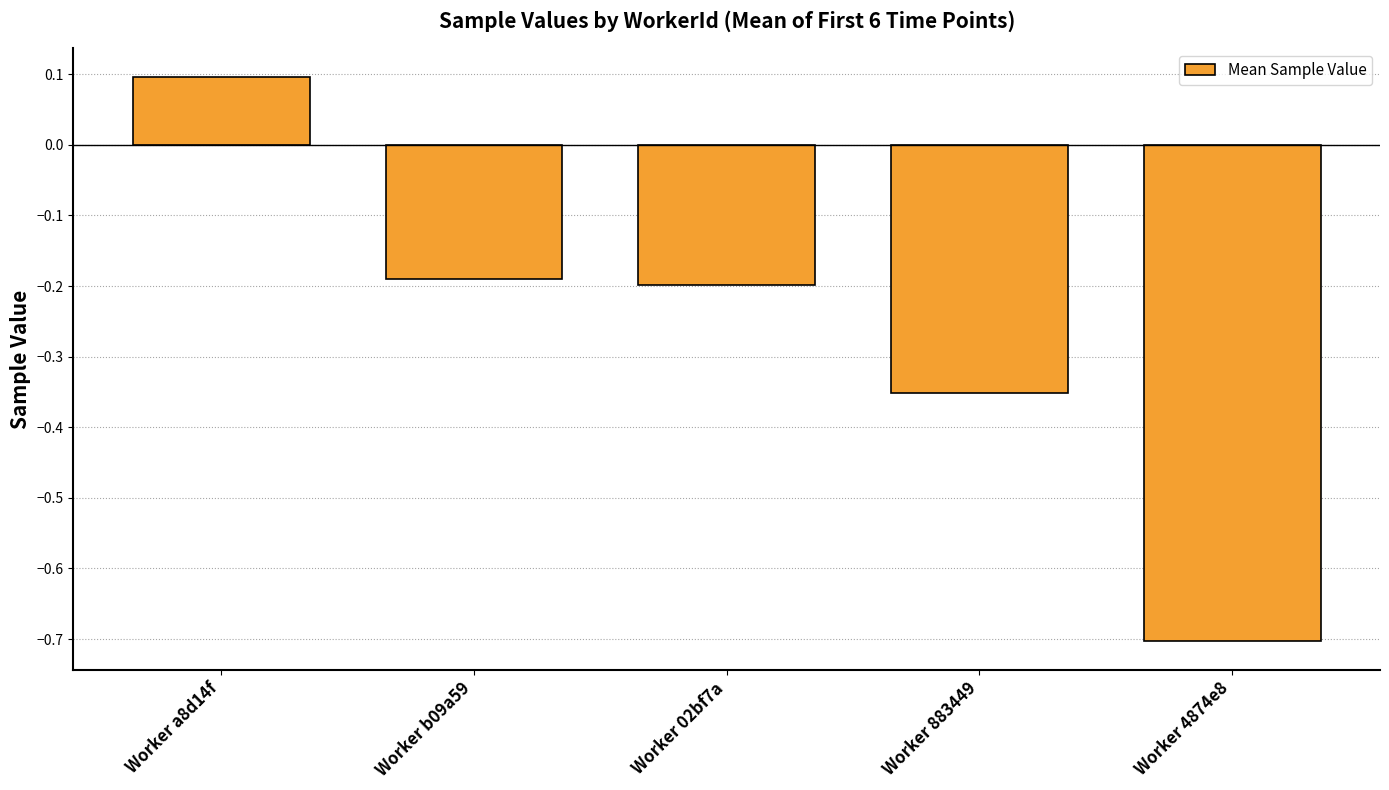

Where does the data first go above 0?

Worker a8d14f